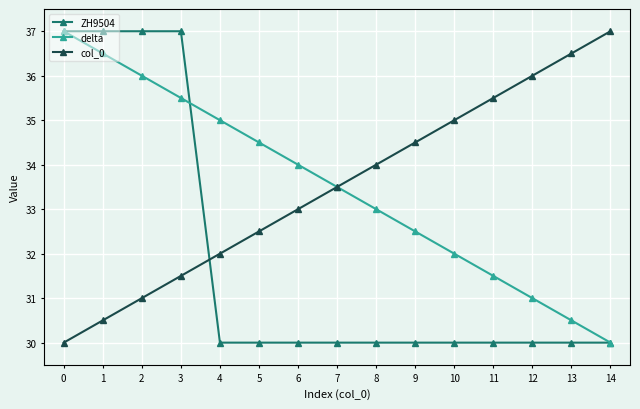

True or false: delta and ZH9504 cross at least once.

True